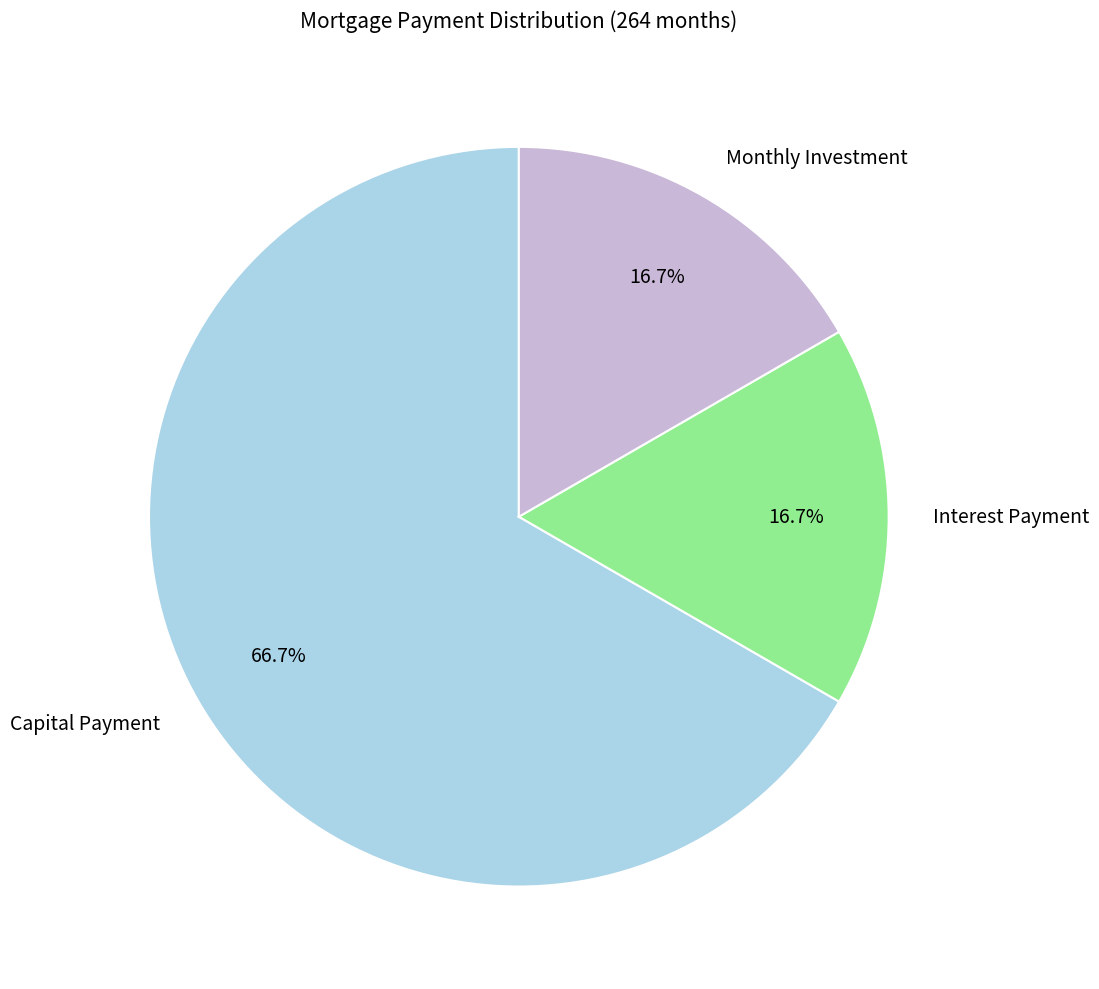

Is it true that Interest Payment is 17% of the pie?

True